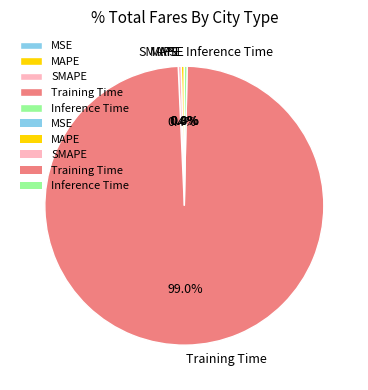

Is it true that SMAPE is 10% of the pie?

False